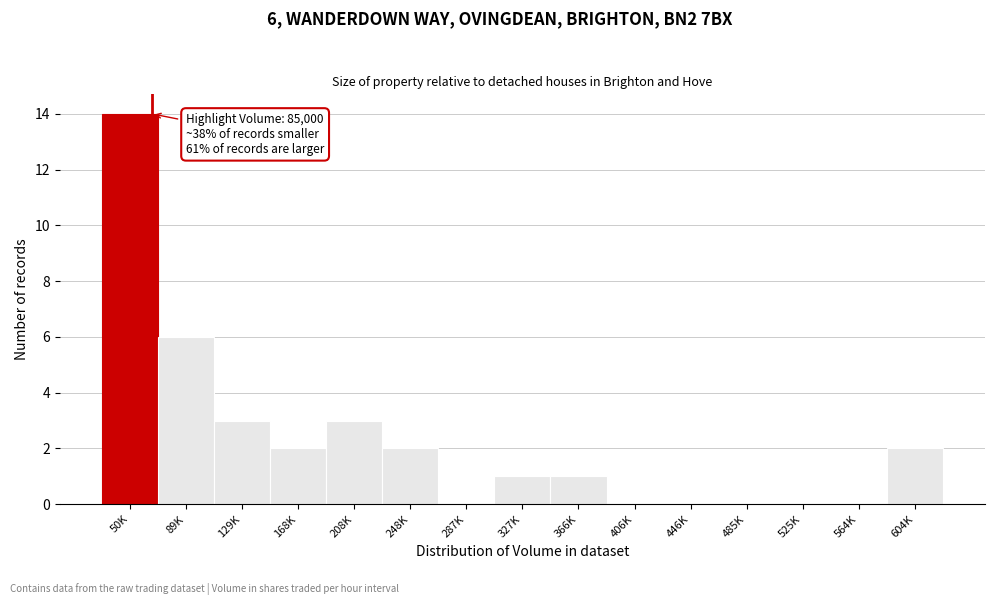

Reading left to right, what are all the values shown in this chart?

50K=14	89K=6	129K=3	168K=2	208K=3	248K=2	287K=0	327K=1	366K=1	406K=0	446K=0	485K=0	525K=0	564K=0	604K=2